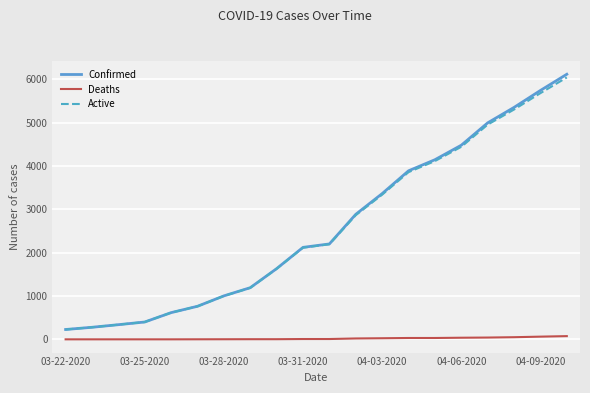

What is the maximum value for Active?

6045